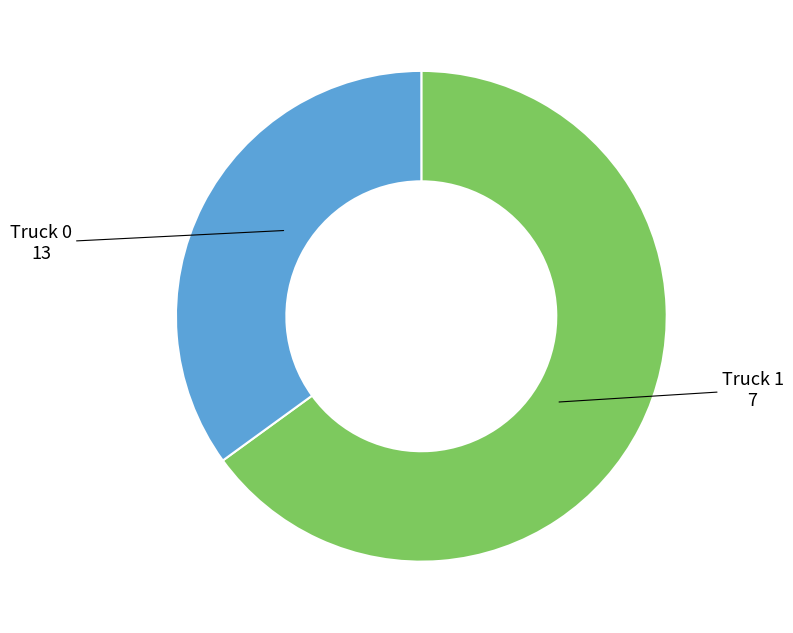

Is there any slice that represents more than half of the pie?

Yes